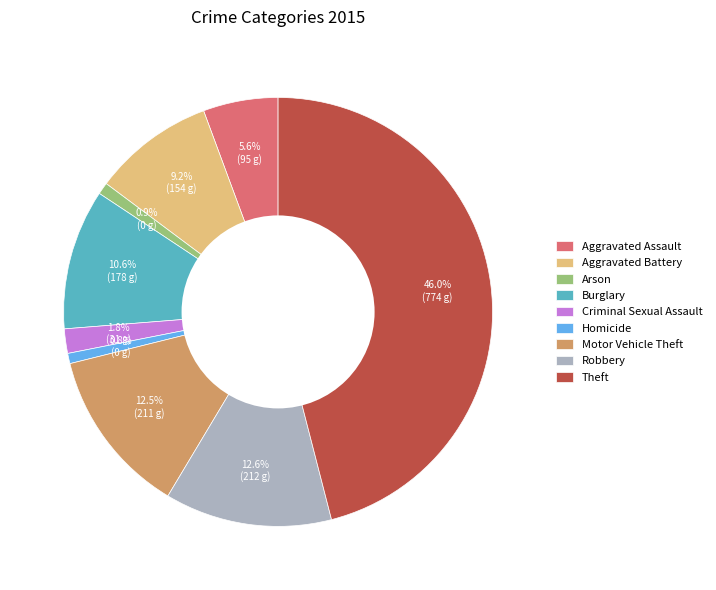

What percentage is NOT represented by Homicide?

99.2%